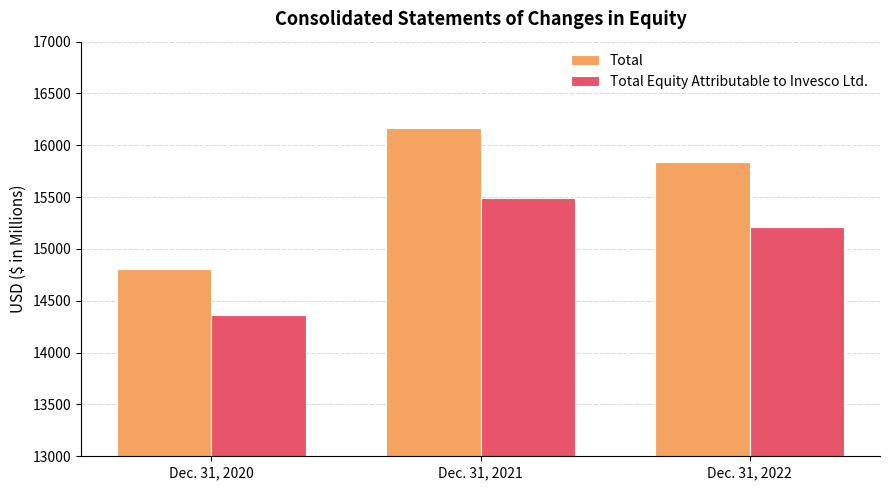

What is the difference between the second highest and minimum values in the Total series?

1034.6